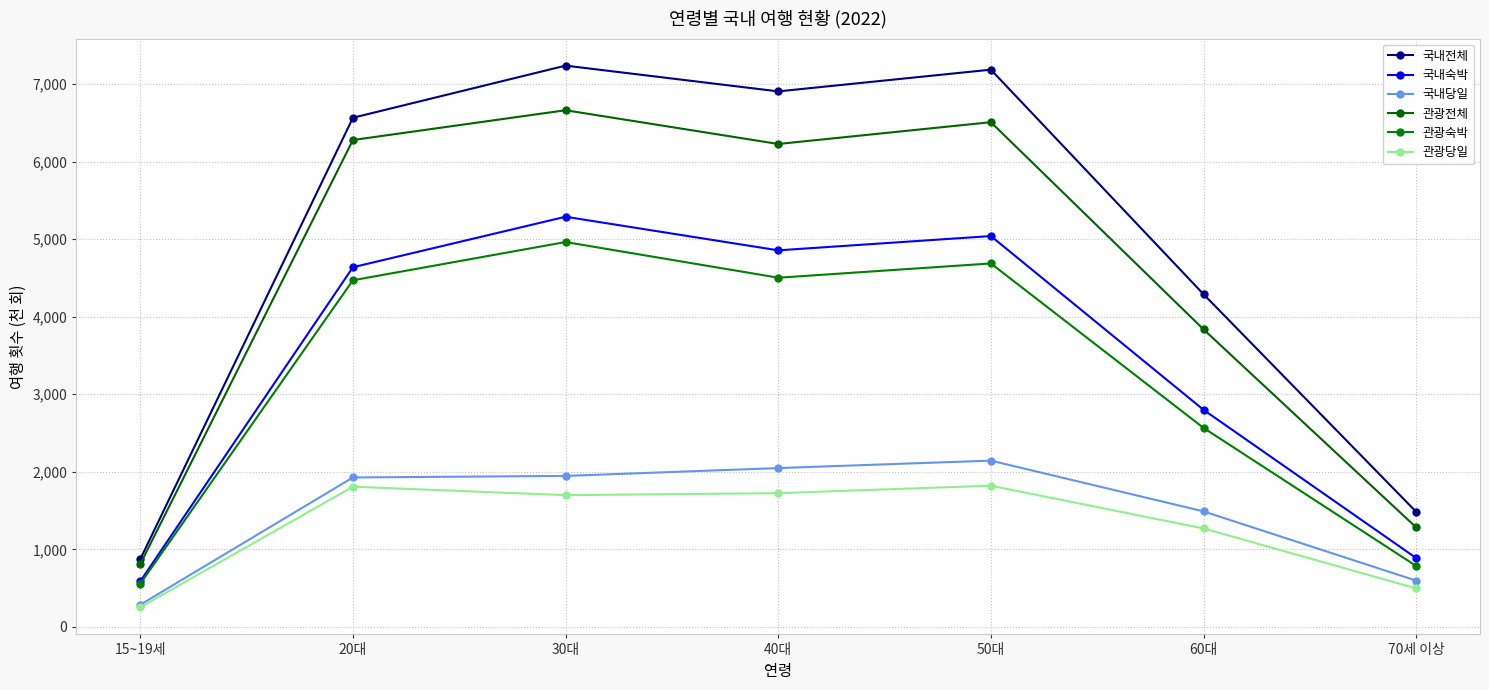

Reading right to left, transcribe all the data shown in this chart.

국내전체: 1484	4289	7184	6904	7236	6564	873
국내숙박: 888	2799	5039	4855	5288	4637	588
국내당일: 597	1490	2144	2048	1947	1927	286
관광전체: 1283	3836	6507	6226	6661	6277	810
관광숙박: 786	2566	4686	4502	4962	4469	557
관광당일: 497	1270	1821	1725	1699	1808	253